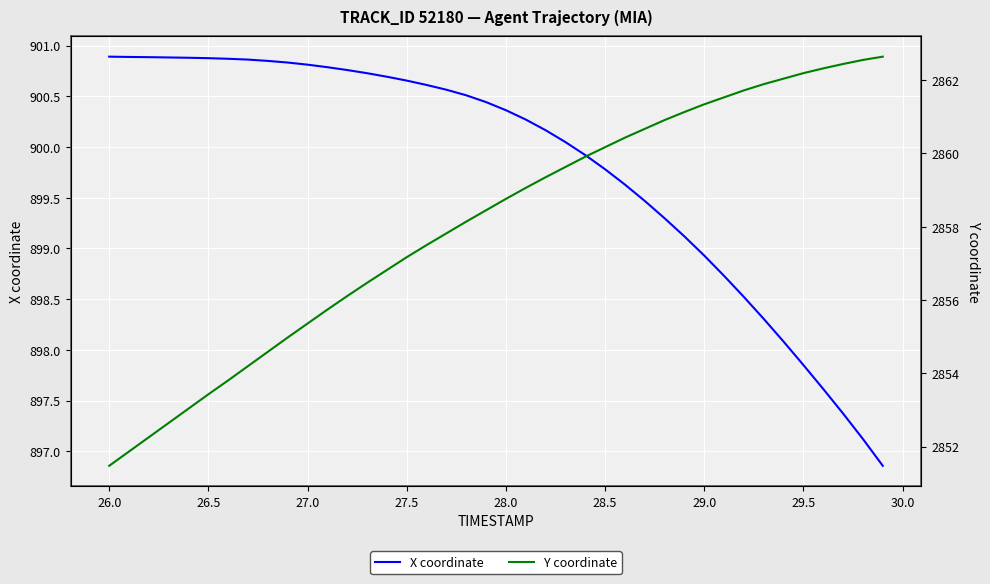

How many values in the X coordinate series are below 900?

16